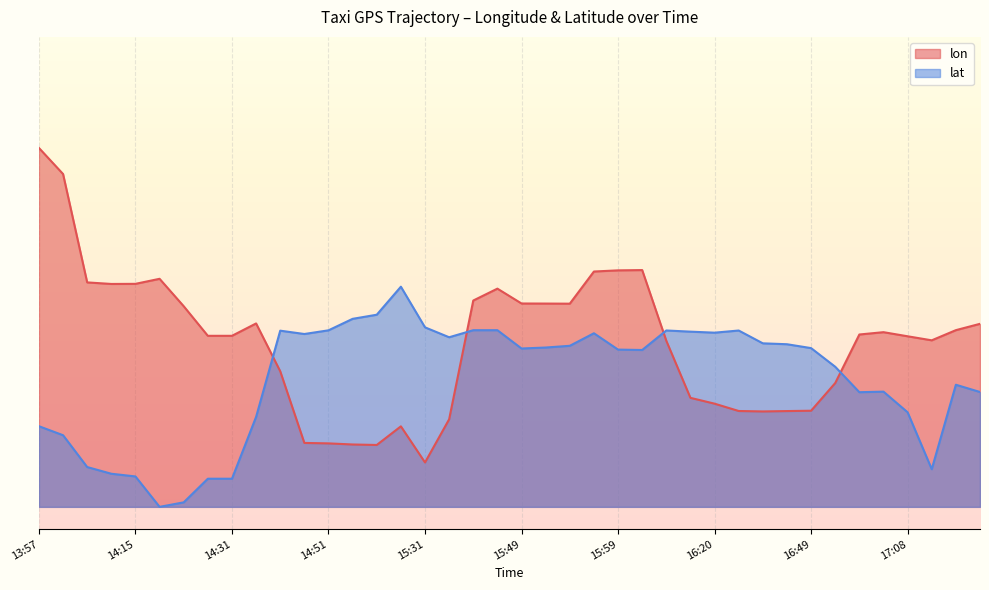

Count the number of categories in the chart.

40